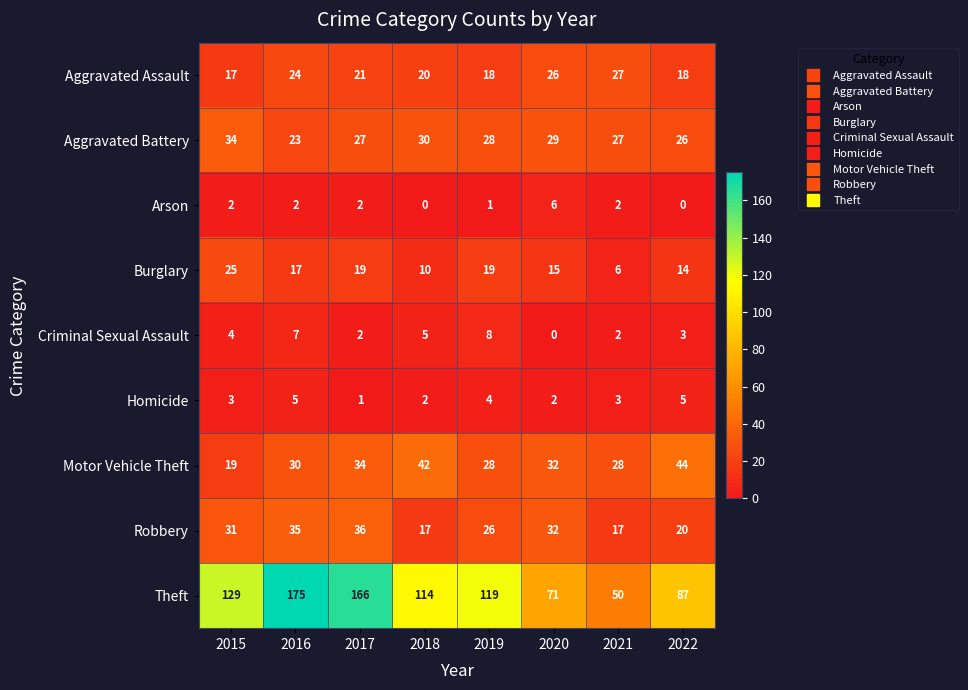

How many values in the Aggravated Assault series are below 21?

4